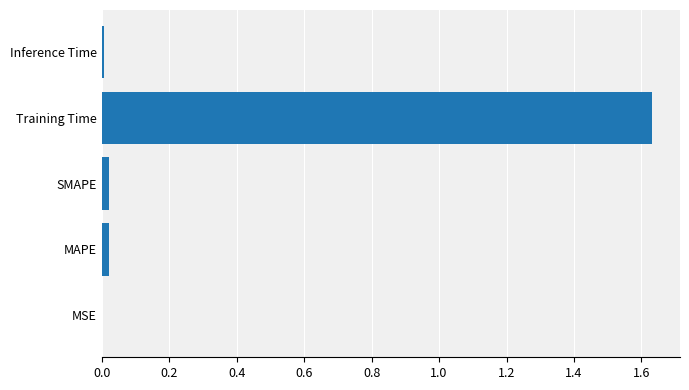

What is the sum of all values?

1.7